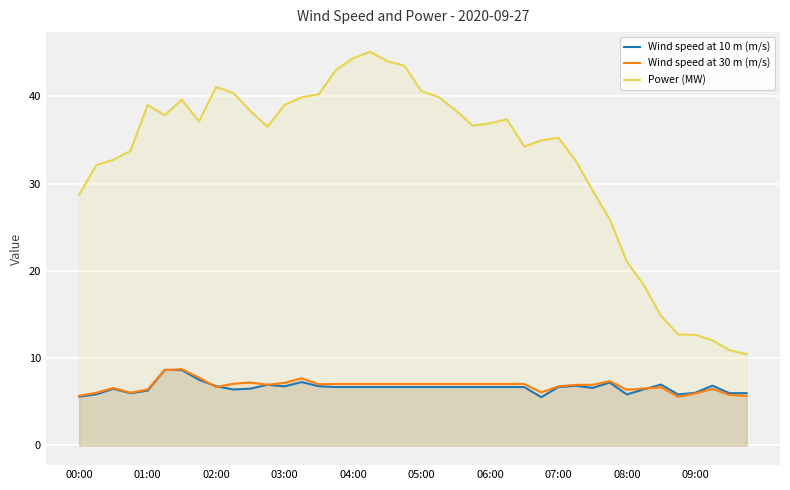

Between 05:00 and 07:00, which series saw the biggest shift?

Power (MW)